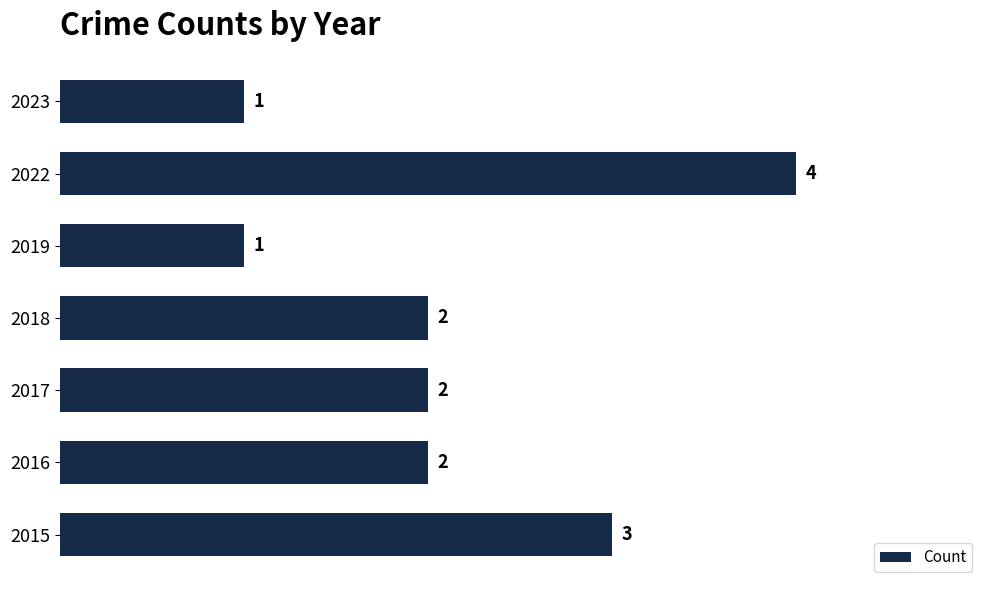

The chart shows a value of 2 at 2018. True or false?

True